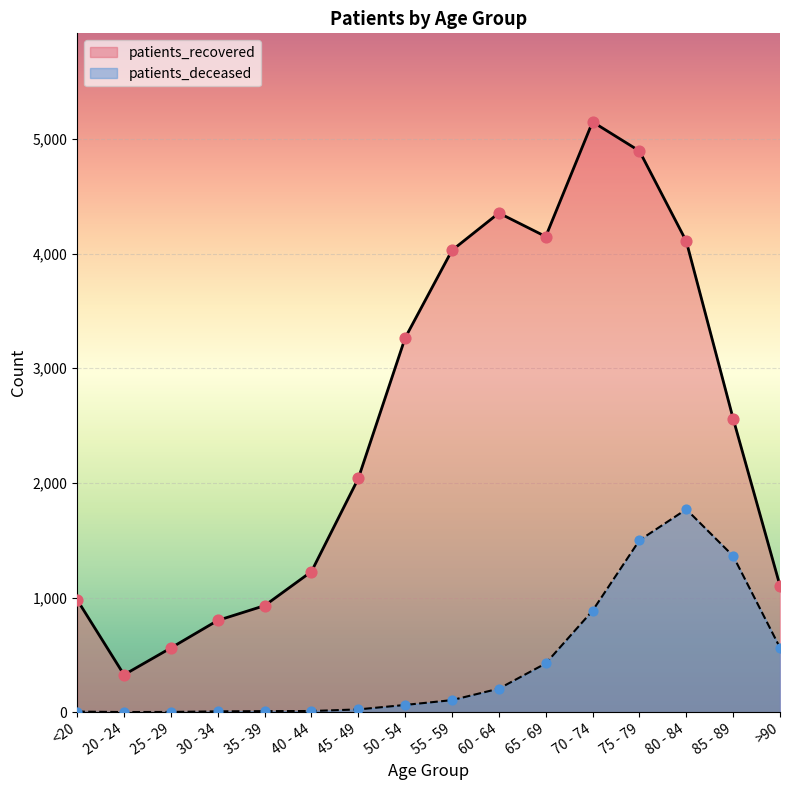

What are all the series names shown in the legend?

patients_recovered, patients_deceased